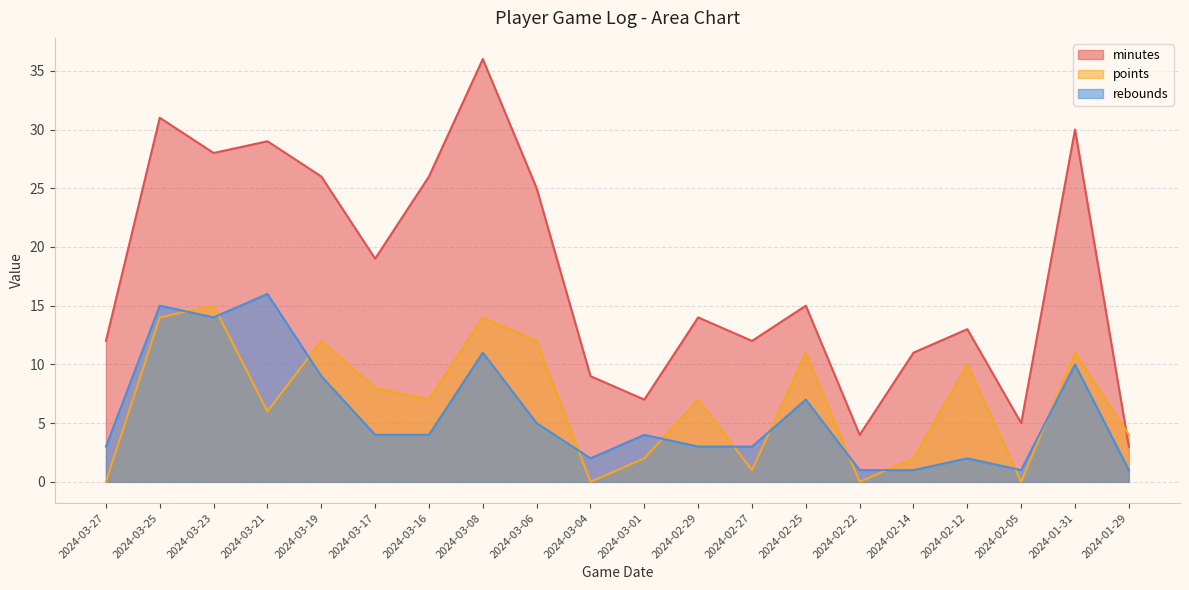

List the labels in order of minutes value, smallest first.

2024-01-29, 2024-02-22, 2024-02-05, 2024-03-01, 2024-03-04, 2024-02-14, 2024-03-27, 2024-02-27, 2024-02-12, 2024-02-29, 2024-02-25, 2024-03-17, 2024-03-06, 2024-03-19, 2024-03-16, 2024-03-23, 2024-03-21, 2024-01-31, 2024-03-25, 2024-03-08